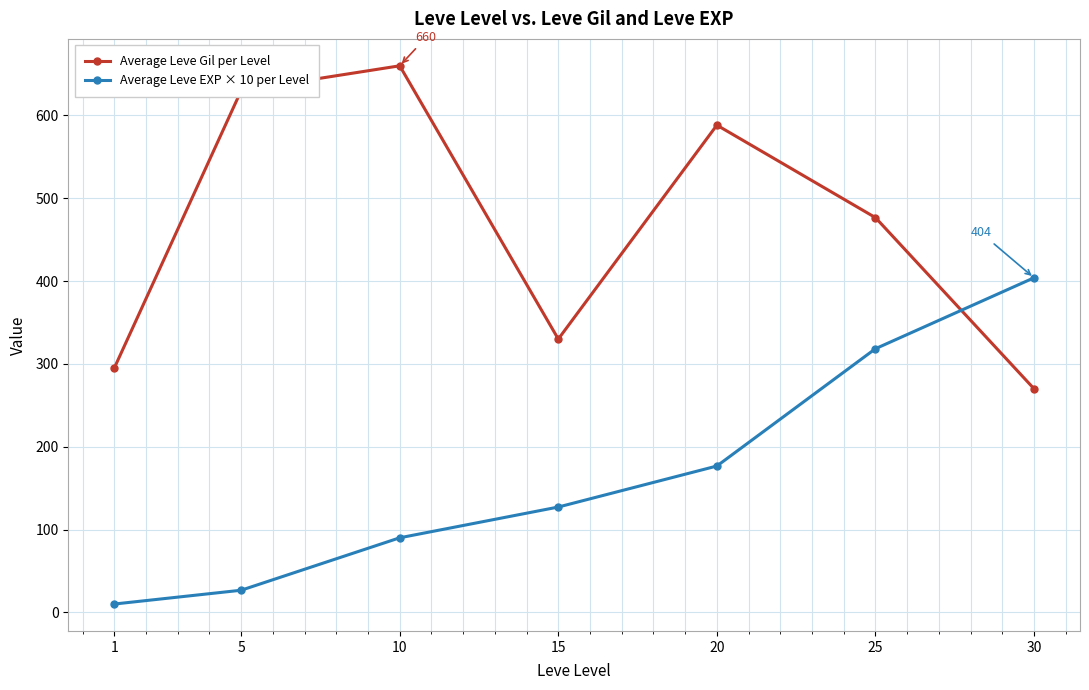

How many intersections are there between Average Leve EXP × 10 per Level and Average Leve Gil per Level?

1